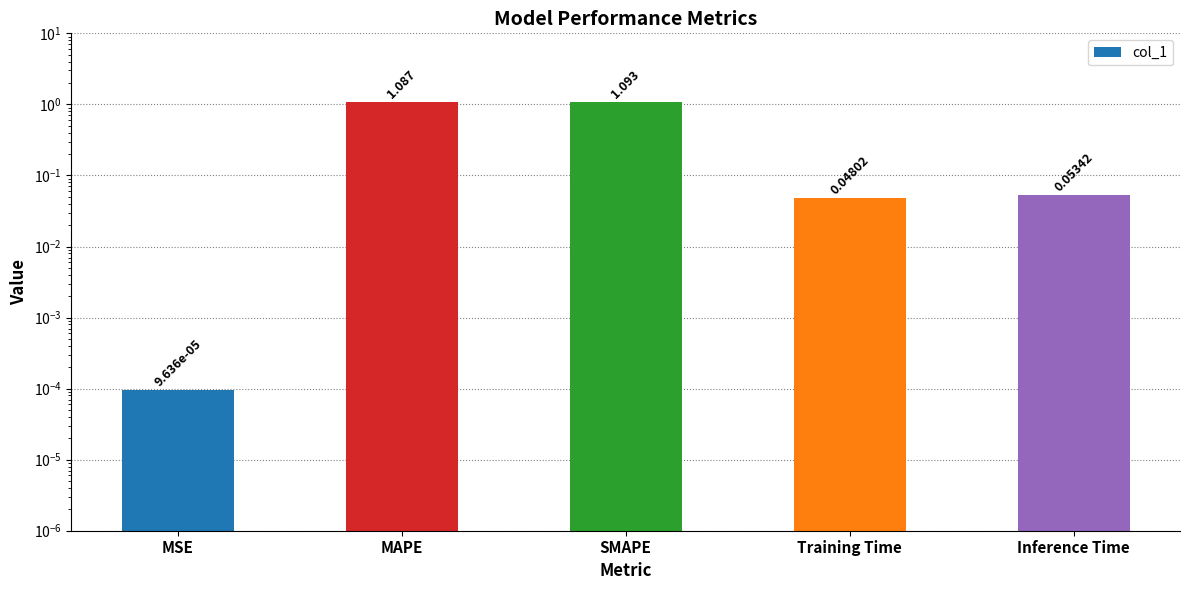

Read the value at MAPE.

1.1